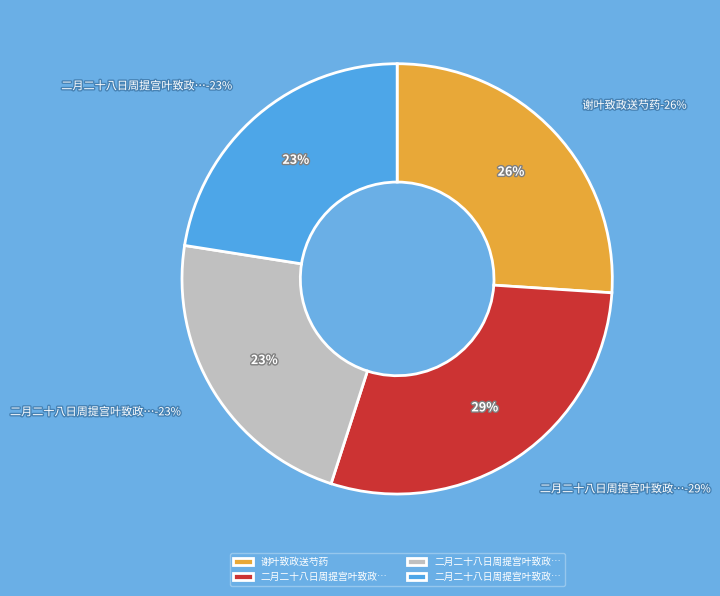

Does 谢叶致政送芍药 represent more than half of the total?

No